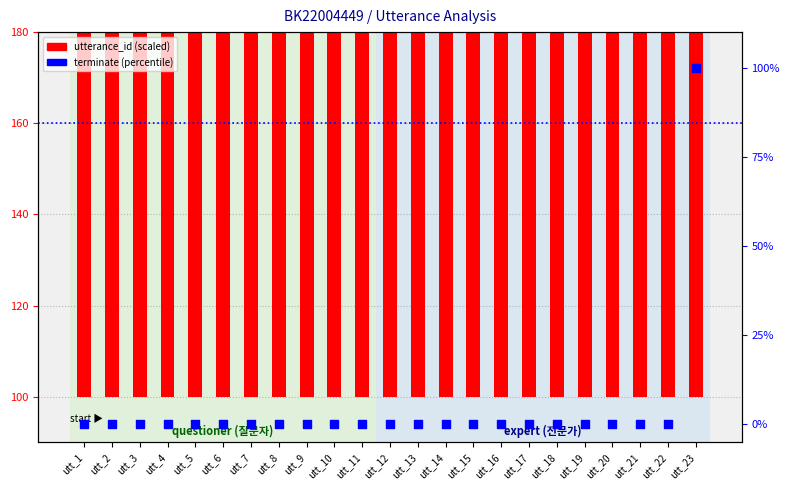

At which category is the sum across all series the highest?

utt_23